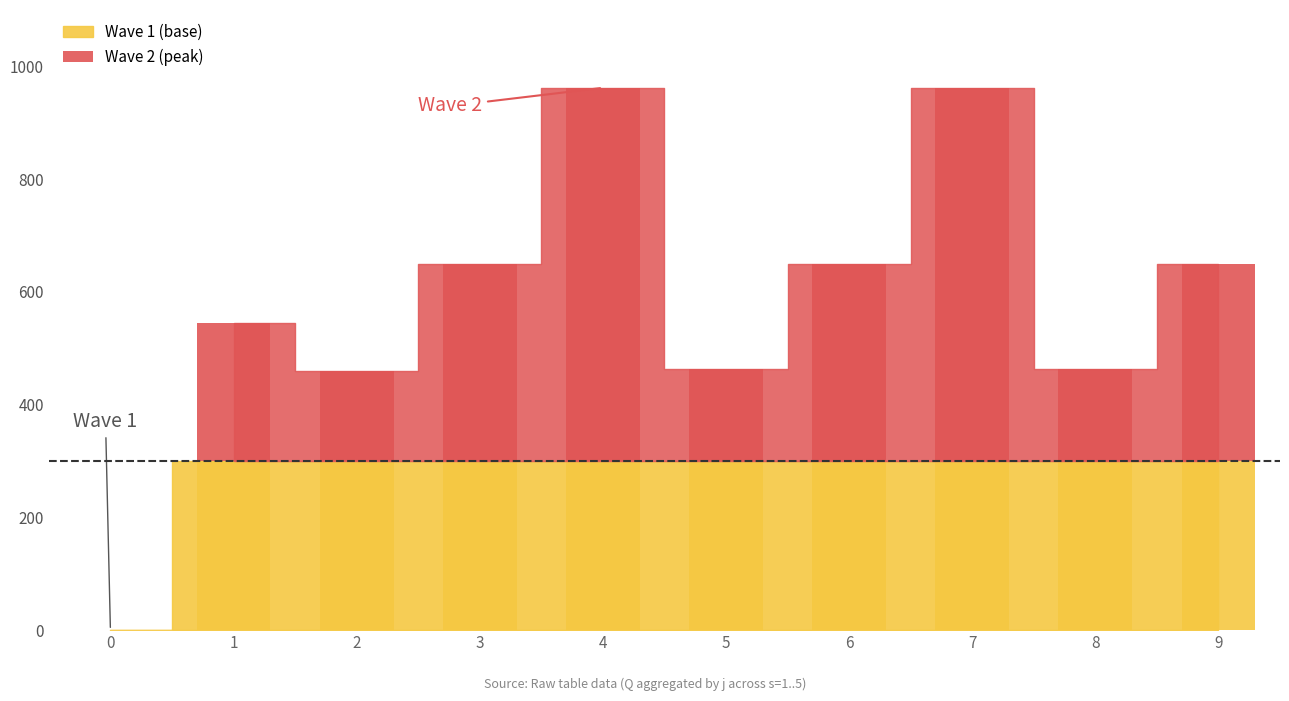

At which label is the value closest to 331?

3